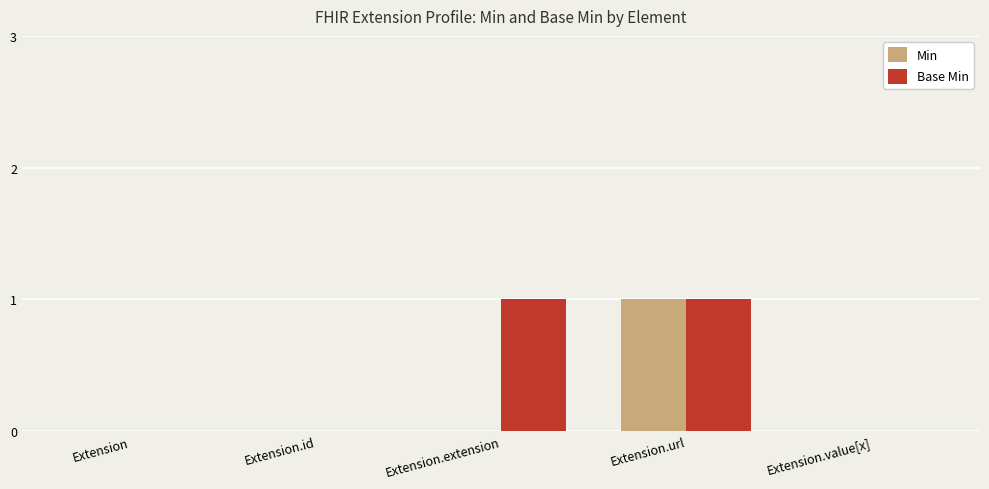

What is the sum of the Min values at Extension.value[x] and Extension.url?

1